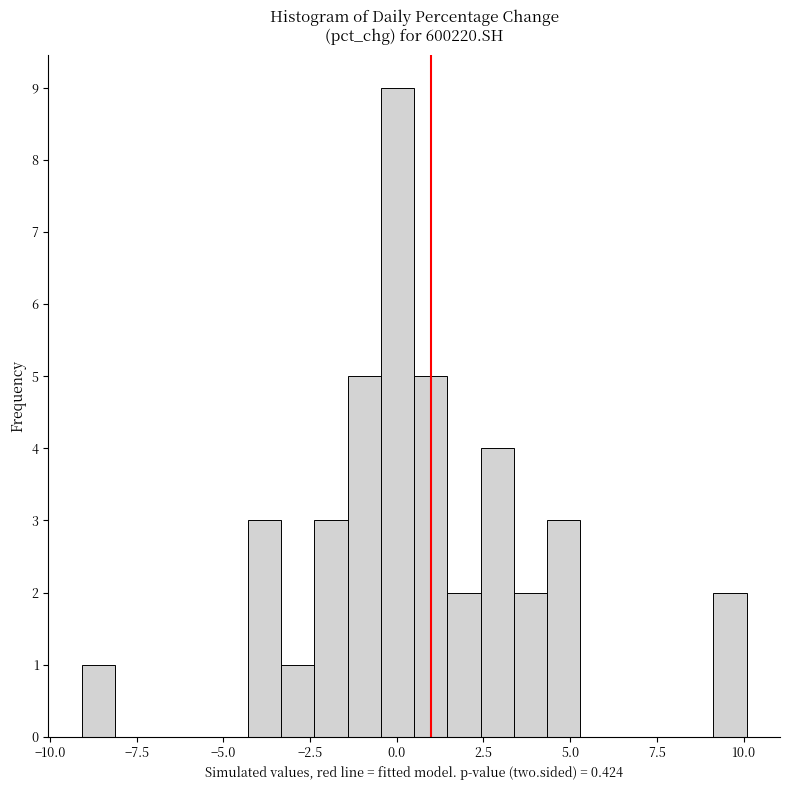

Around what value on the x-axis is the tallest bar? Give the approximate position of its centre, as read against the axis.

0.0